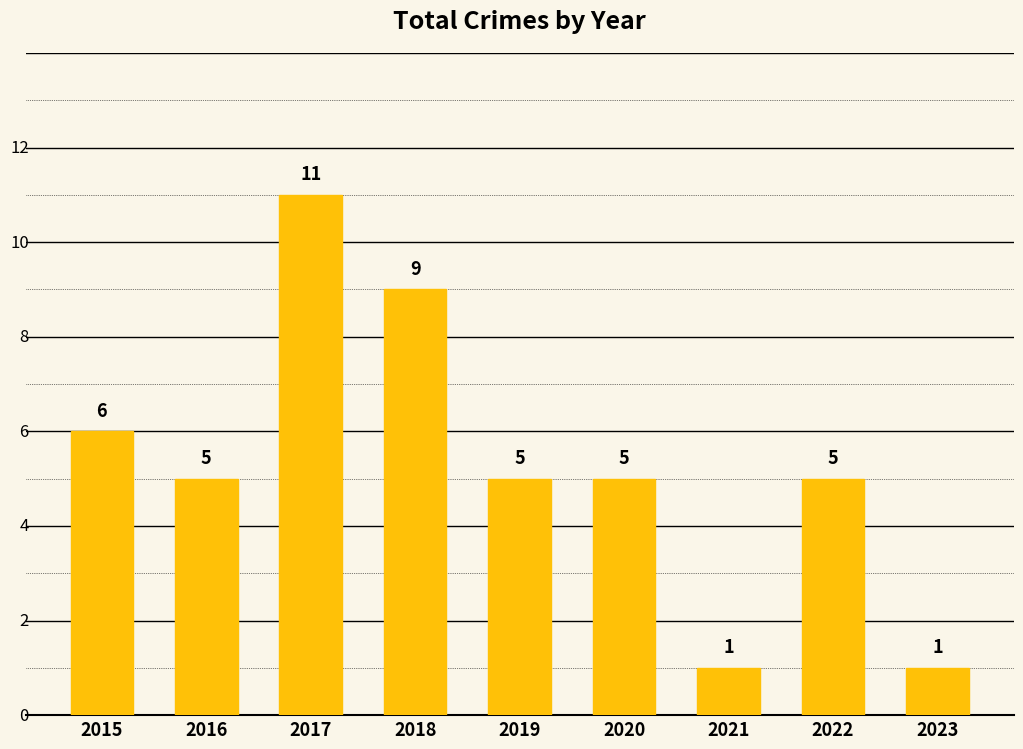

What is the average value?

5